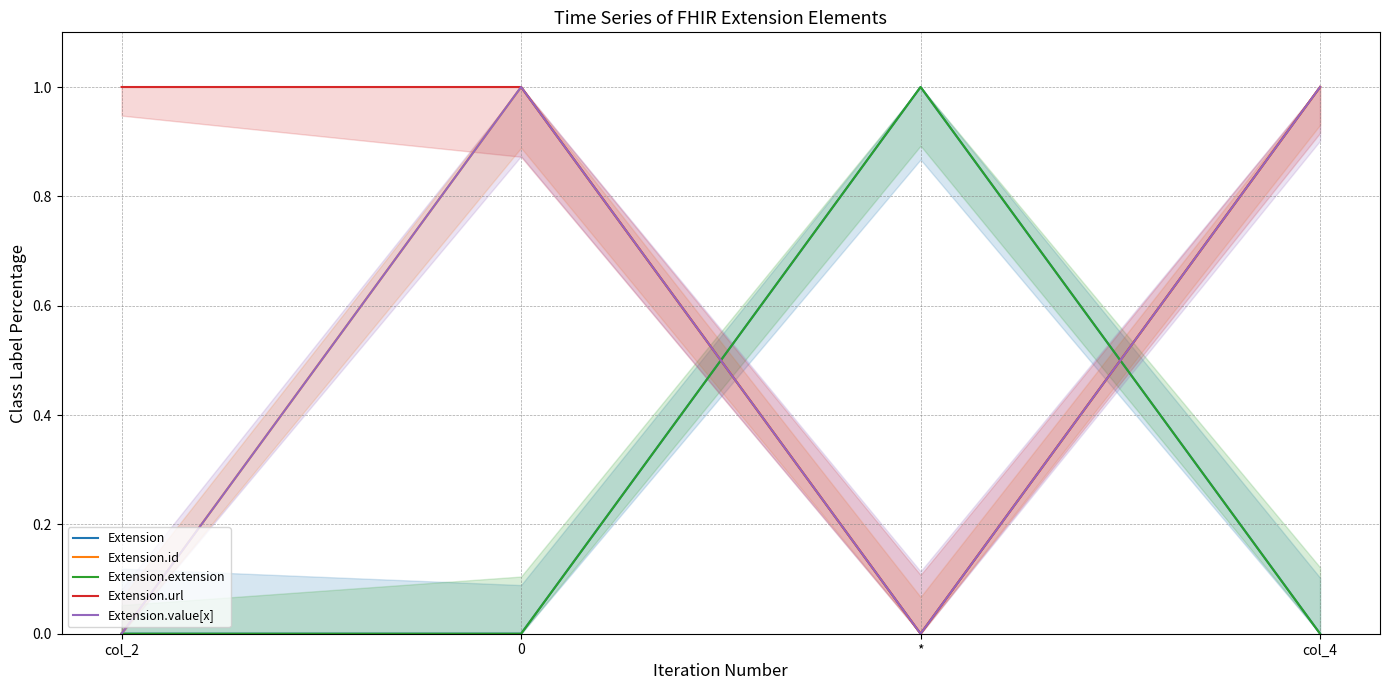

What are all the series names shown in the legend?

Extension, Extension.id, Extension.extension, Extension.url, Extension.value[x]